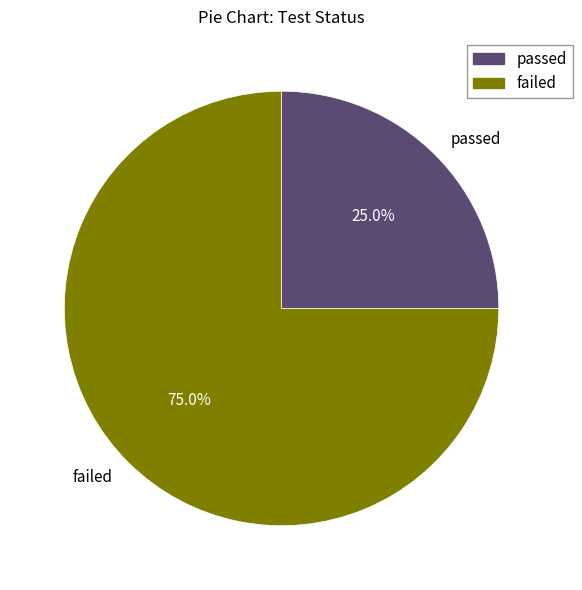

Is it true that passed is 37% of the pie?

False